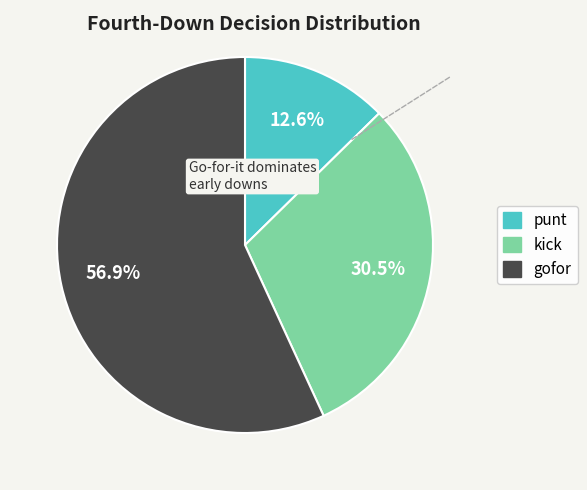

Is there any slice that represents more than half of the pie?

Yes